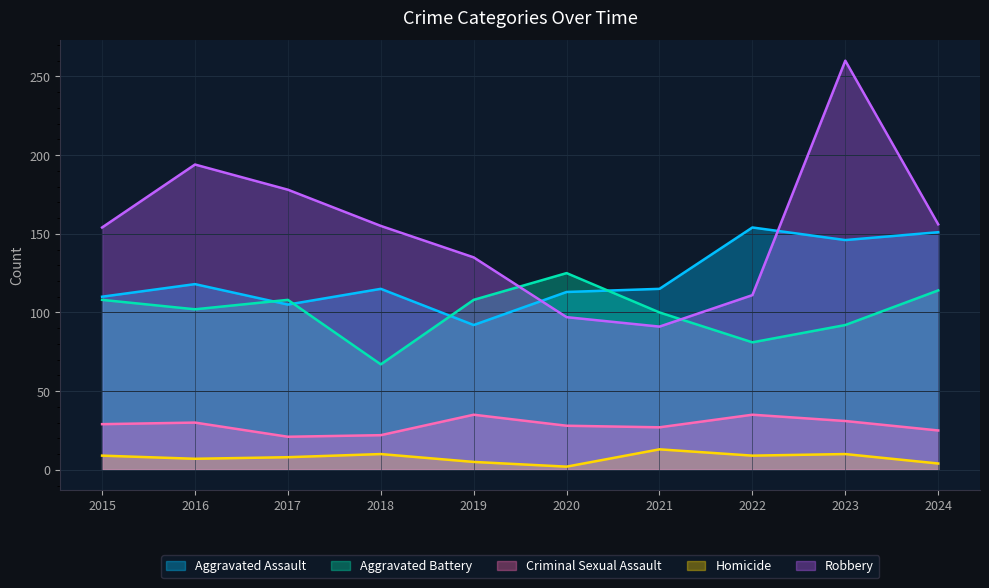

At which category is the sum across all series the highest?

2023